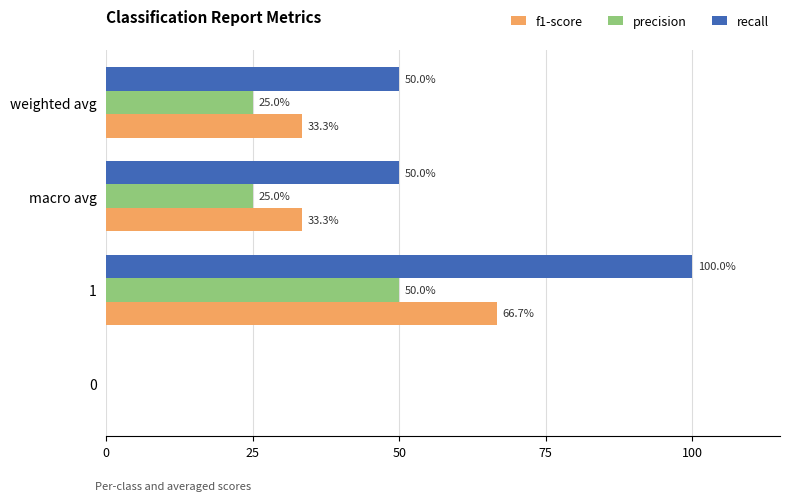

Rank the series by their maximum value, from lowest to highest.

precision, f1-score, recall